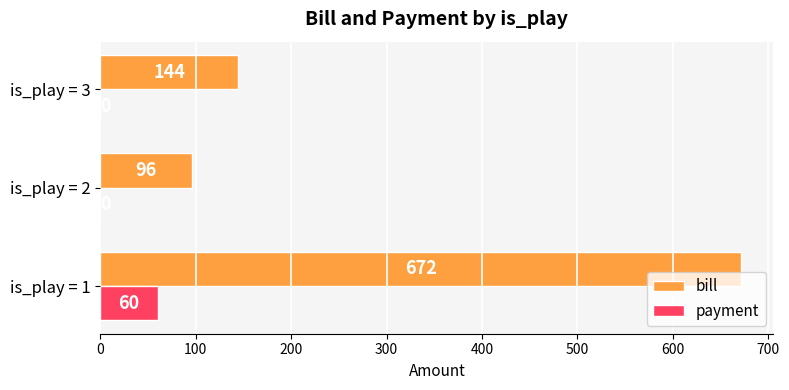

True or false: payment has a value of 0 at is_play = 3.

True